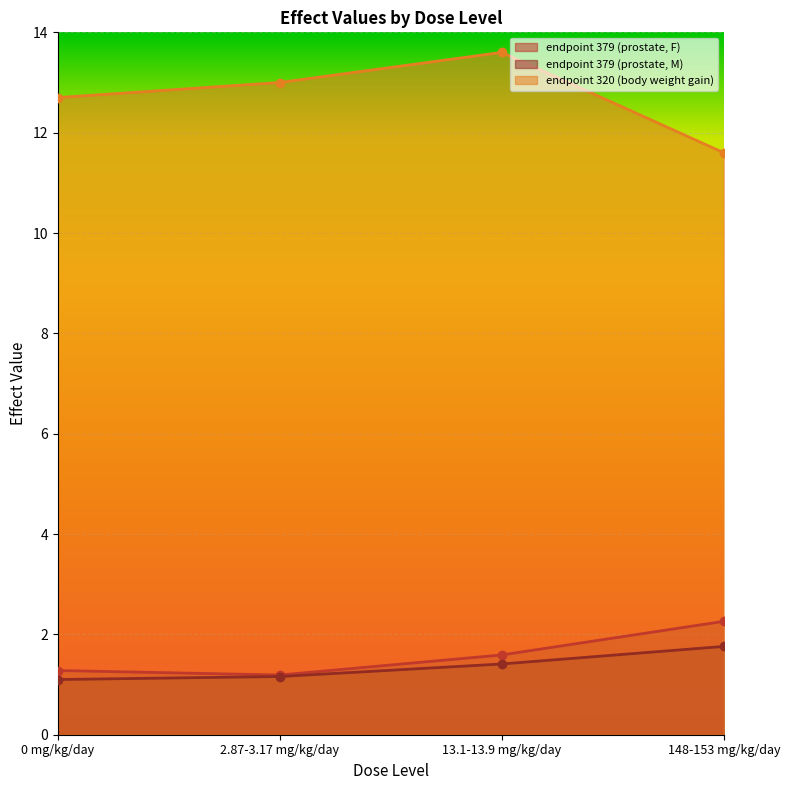

Count the endpoint 379 (prostate, M) values in the range 1 to 2.

4